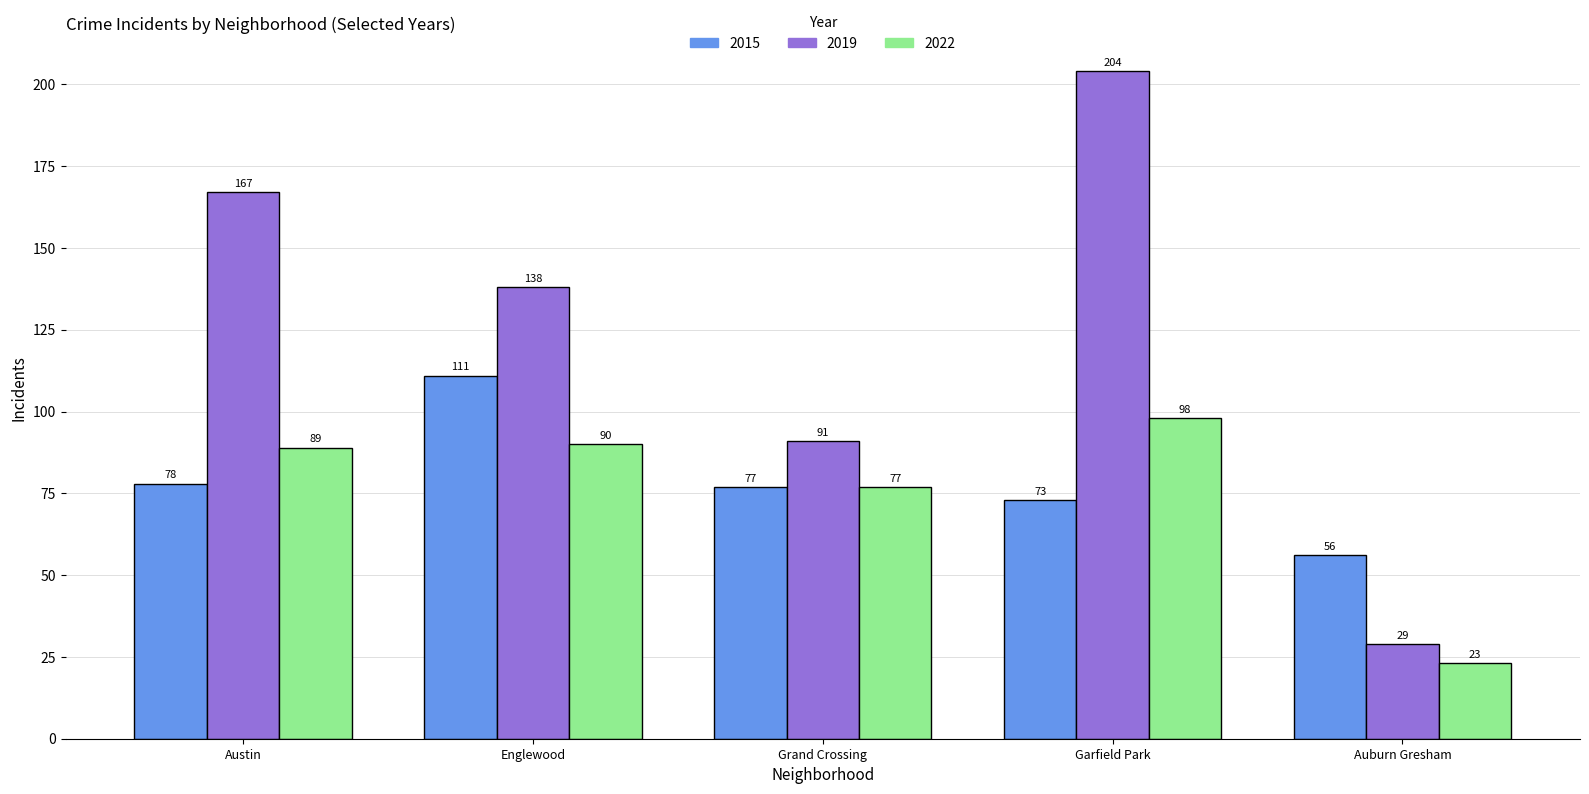

What is the minimum value shown in the chart?

23